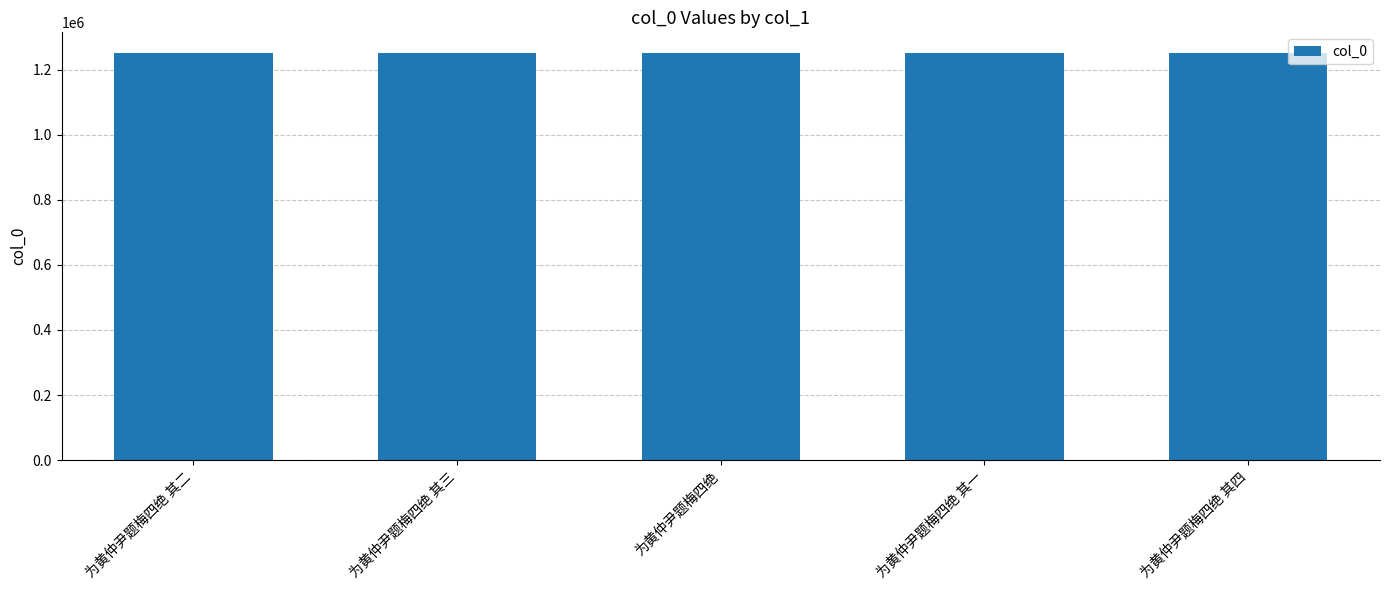

What is the difference between the maximum and minimum values?

2449